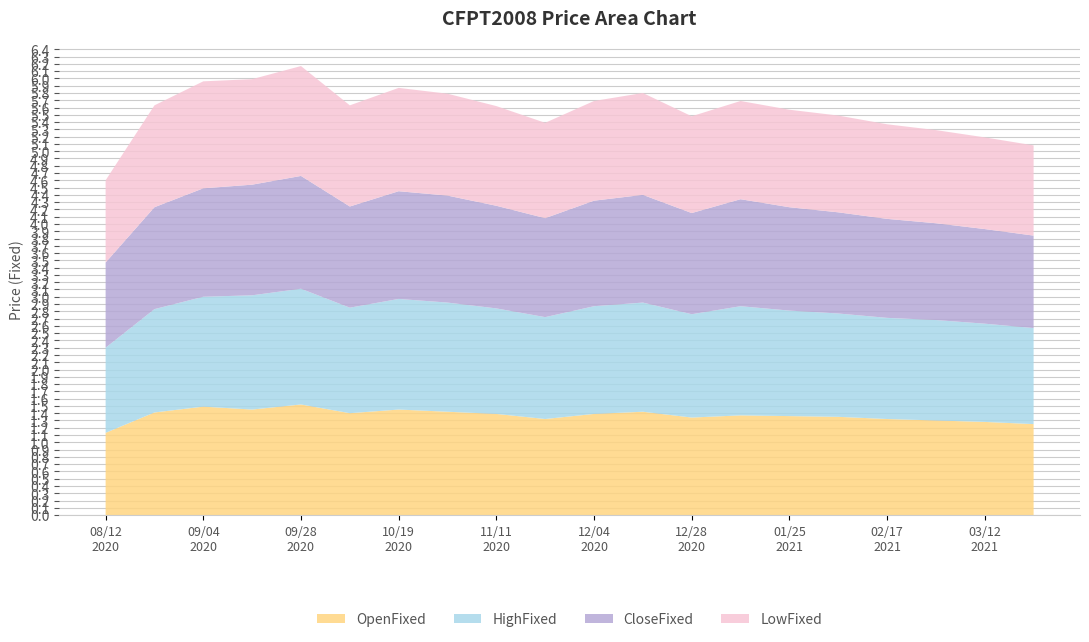

Reading left to right, transcribe all the data shown in this chart.

OpenFixed: 1.1	1.4	1.5	1.4	1.5	1.4	1.4	1.4	1.4	1.3	1.4	1.4	1.3	1.4	1.4	1.4	1.3	1.3	1.3	1.2
HighFixed: 1.2	1.4	1.5	1.6	1.6	1.4	1.5	1.5	1.4	1.4	1.5	1.5	1.4	1.5	1.4	1.4	1.4	1.4	1.4	1.3
CloseFixed: 1.2	1.4	1.5	1.5	1.6	1.4	1.5	1.5	1.4	1.4	1.4	1.5	1.4	1.5	1.4	1.4	1.4	1.3	1.3	1.3
LowFixed: 1.1	1.4	1.5	1.4	1.5	1.4	1.4	1.4	1.4	1.3	1.4	1.4	1.3	1.4	1.3	1.3	1.3	1.3	1.3	1.2